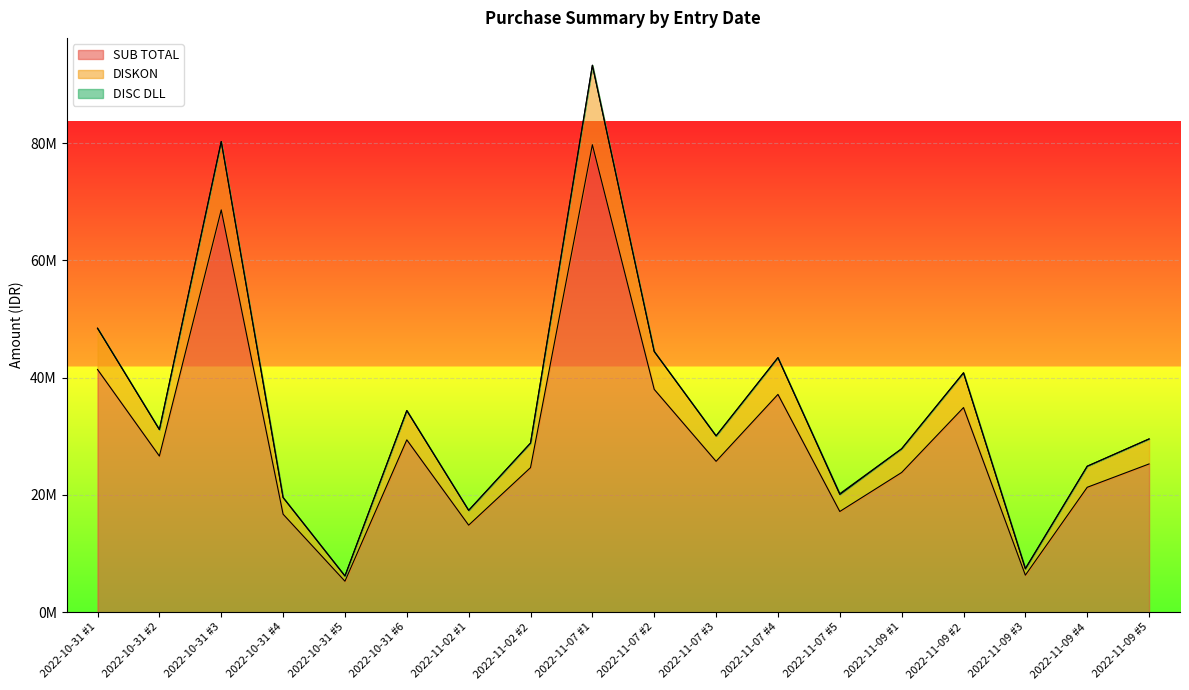

The DISKON series shows 7380081.0 at 2022-11-09 #3. True or false?

True